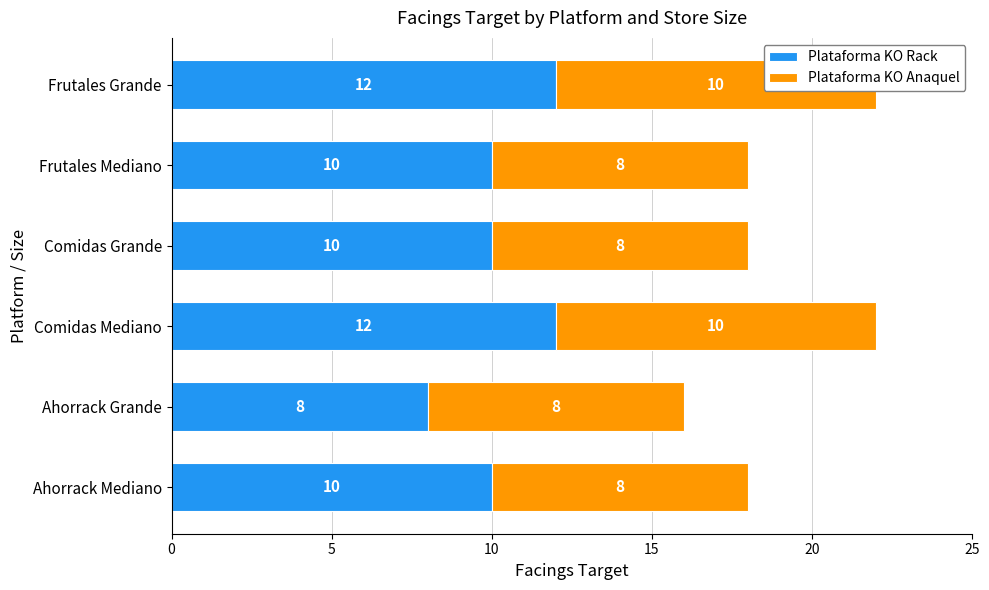

How many Plataforma KO Anaquel values are between 8 and 10?

6